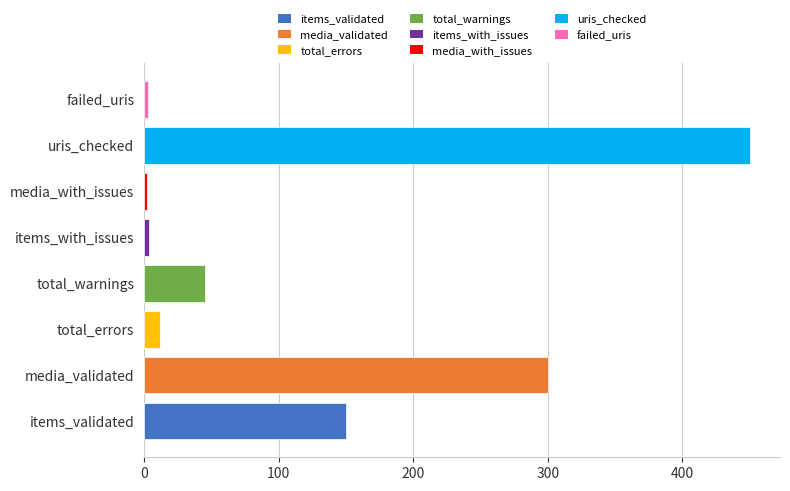

Approximately how many times larger is the value at media_validated compared to items_validated?

2.0